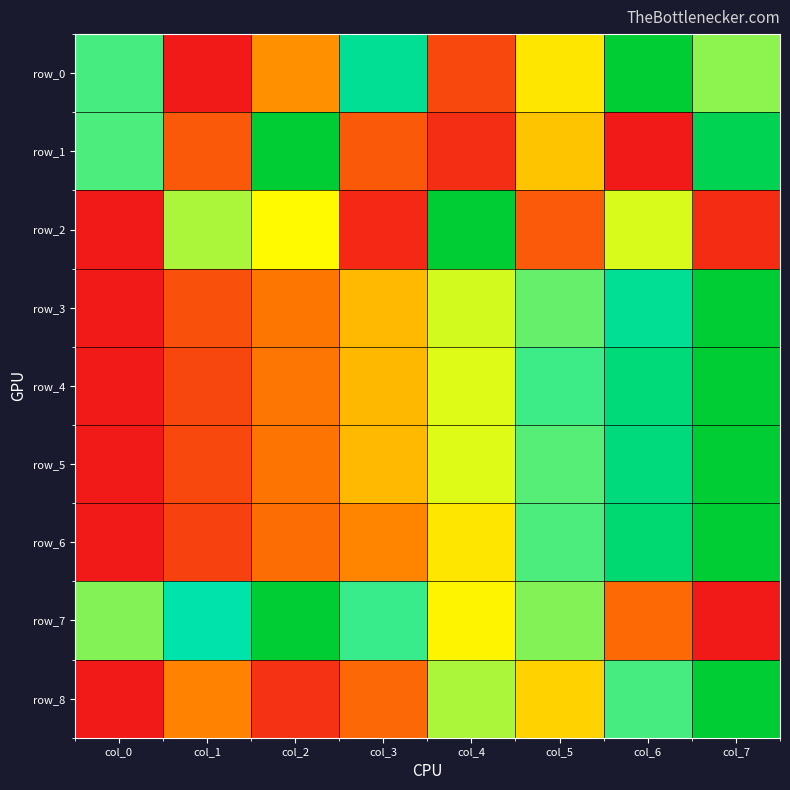

At which label does row_1 reach its peak?

col_2